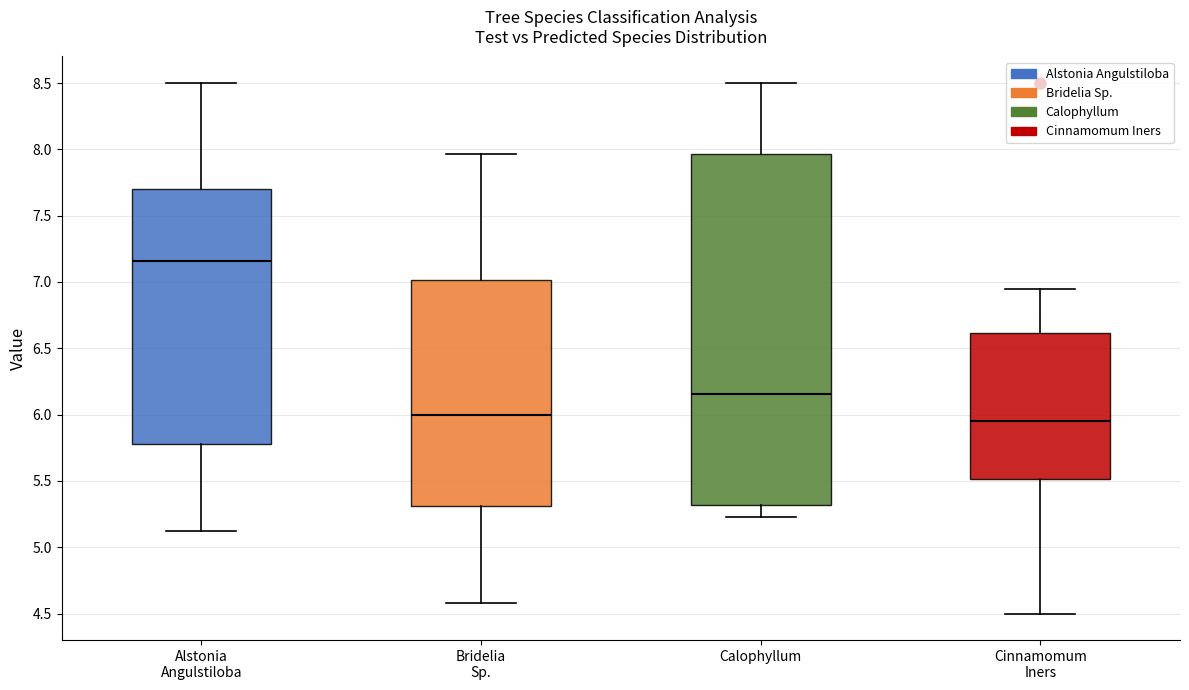

Reading left to right, read every box against the y-axis: the position of its median line, the range the box covers, and the ends of its whiskers. The values are not printed on the chart, so give them approximately, as read against the axis.

Alstonia Angulstiloba: median 7.15, box 5.80 to 7.70, whiskers 5.10 to 8.50
Bridelia Sp.: median 6.00, box 5.30 to 7.00, whiskers 4.60 to 7.95
Calophyllum: median 6.15, box 5.30 to 7.95, whiskers 5.25 to 8.50
Cinnamomum Iners: median 5.95, box 5.50 to 6.60, whiskers 4.50 to 6.95